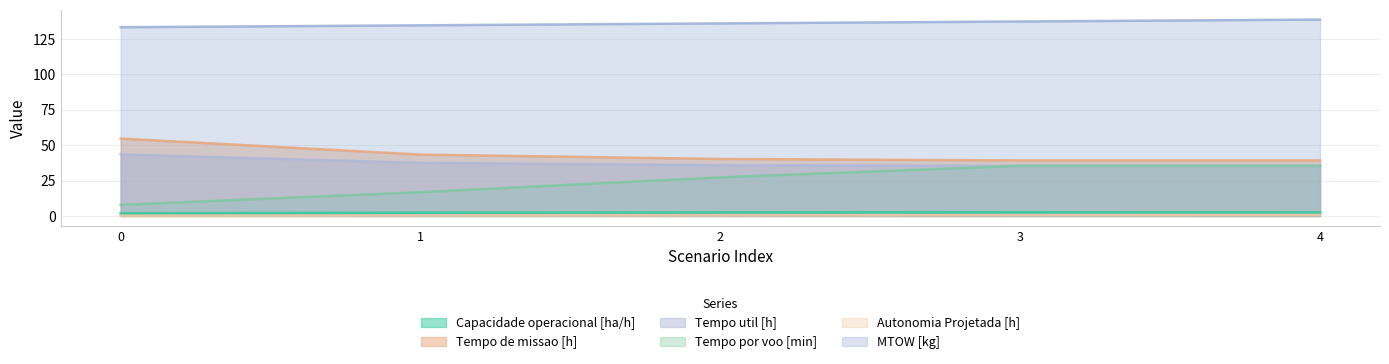

What value does the Tempo de missao [h] series have at 3?

39.2